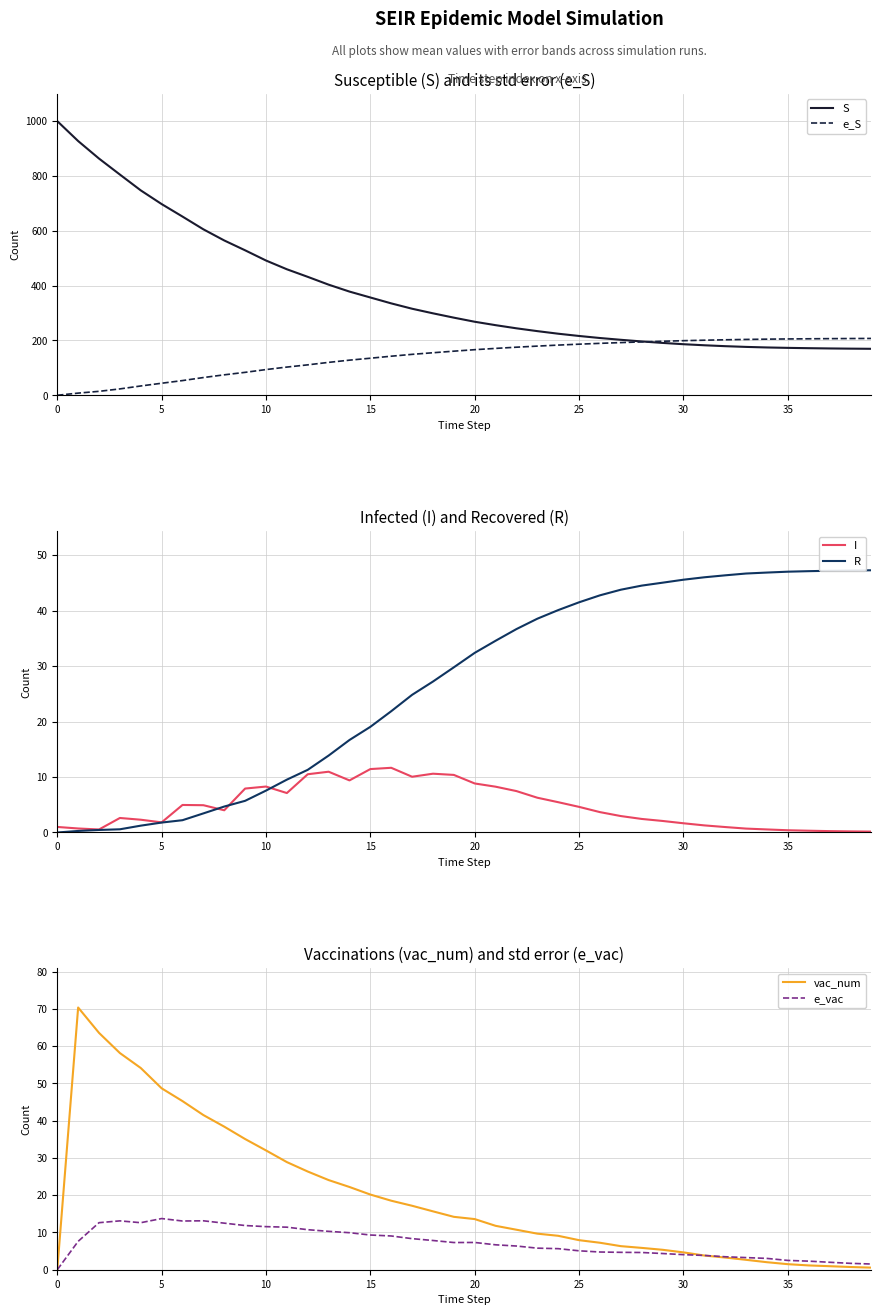

In vac_num, how many points are higher than both neighbors (excluding endpoints)?

1